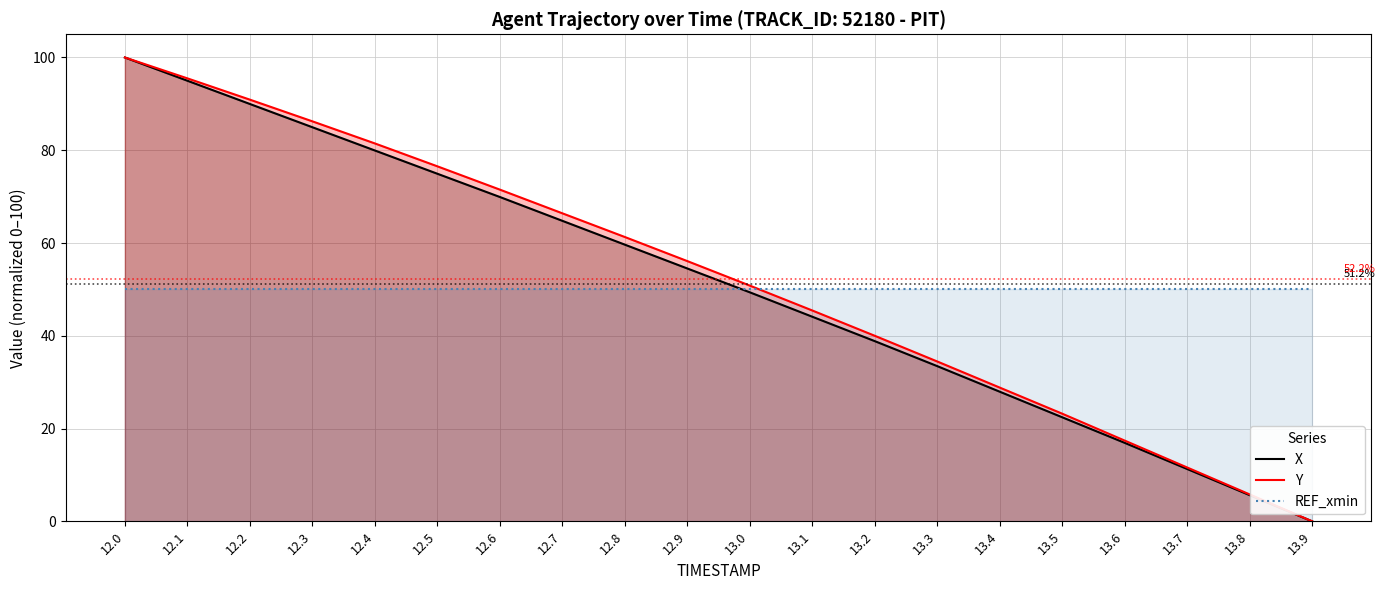

What is the value of the X point at the 6th from the left?

74.9